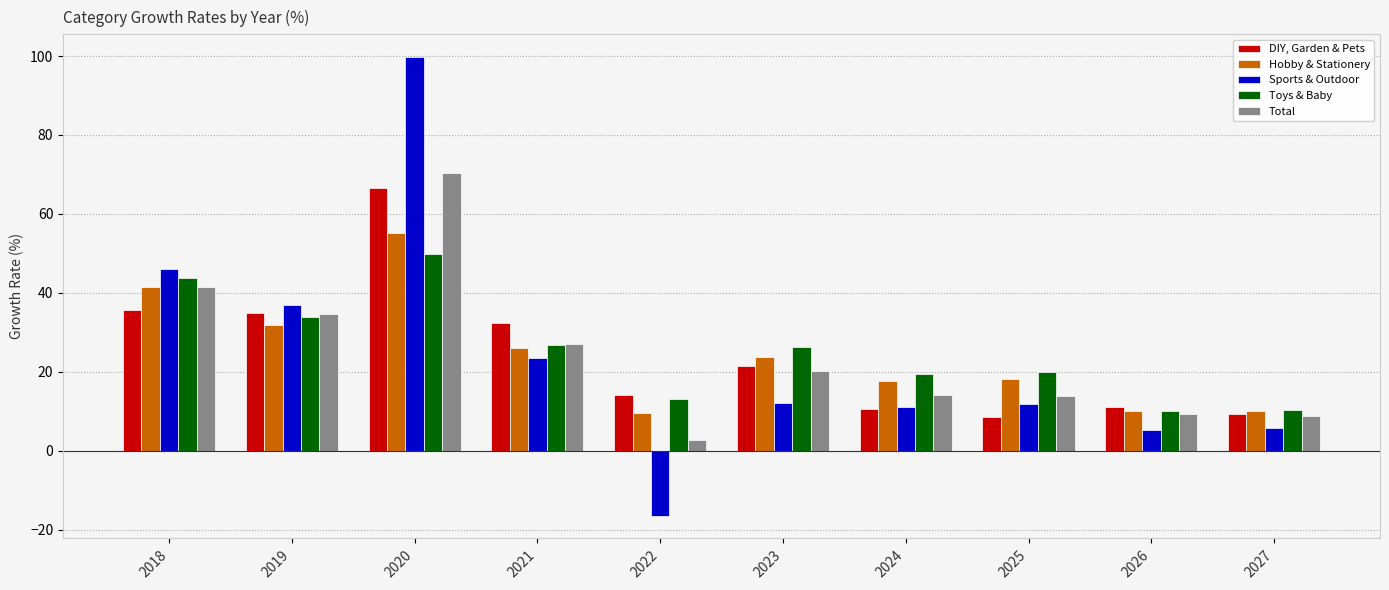

Between 2018 and 2021, which series saw the biggest shift?

Sports & Outdoor